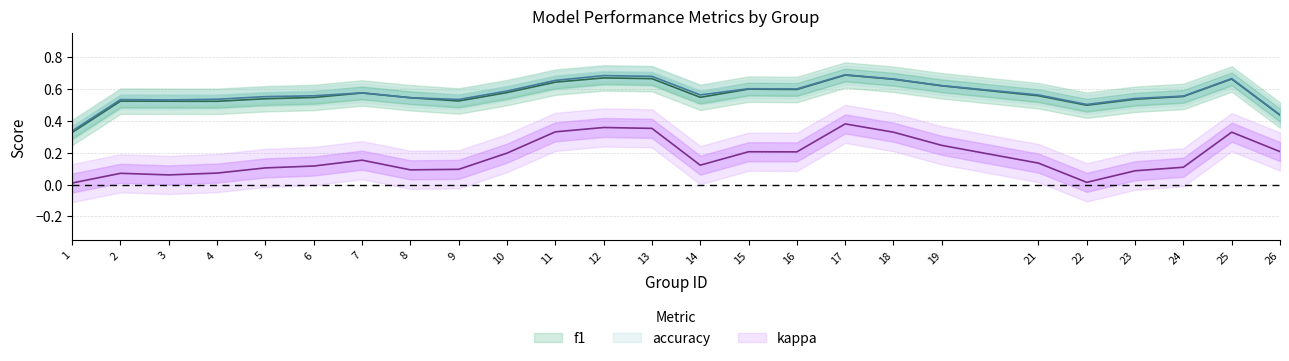

Where does the kappa series first go above 0?

1